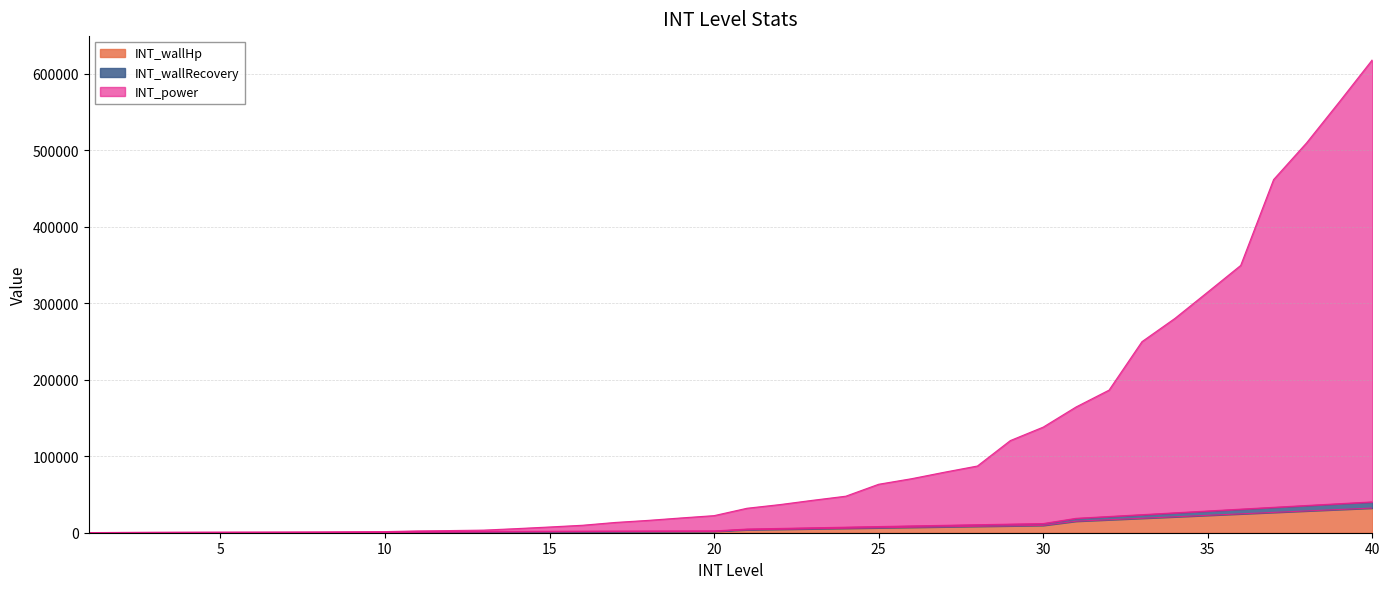

Is the value of INT_wallHp at 32 greater than the value of INT_power at 5?

Yes